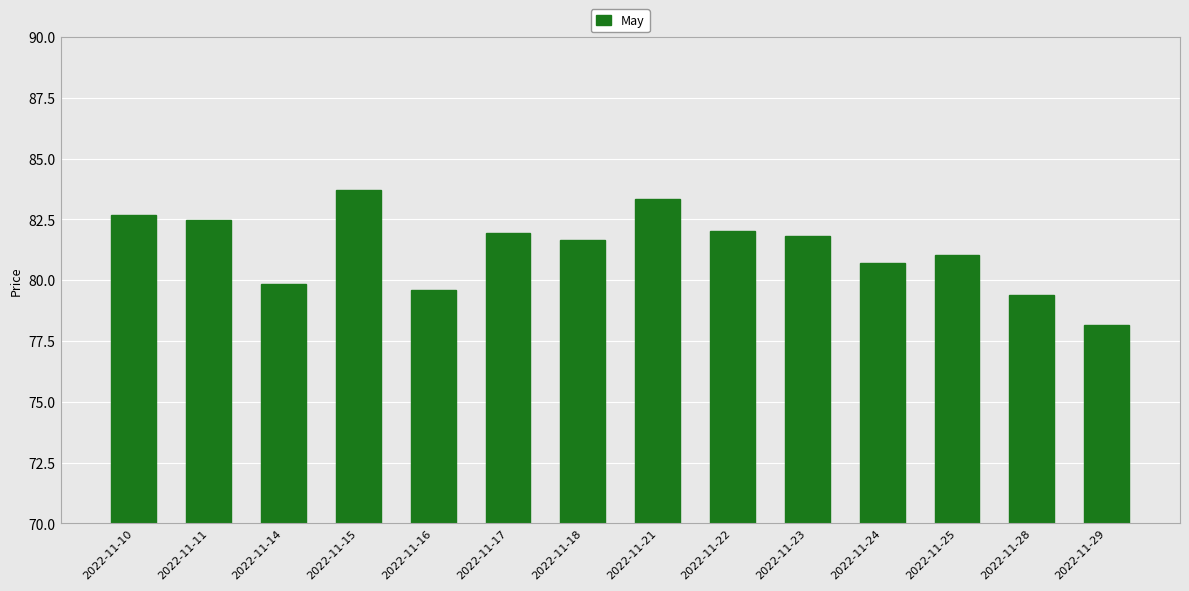

What is the smallest value displayed?

78.2